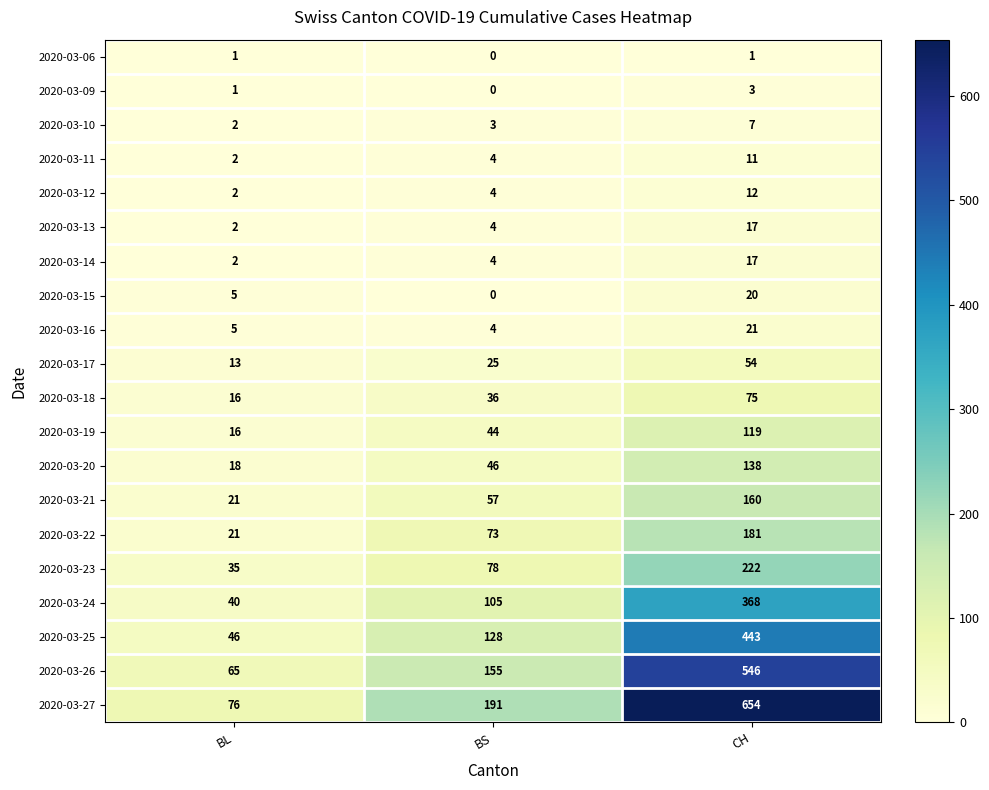

Rank the categories by 2020-03-16 value from lowest to highest.

BS, BL, CH